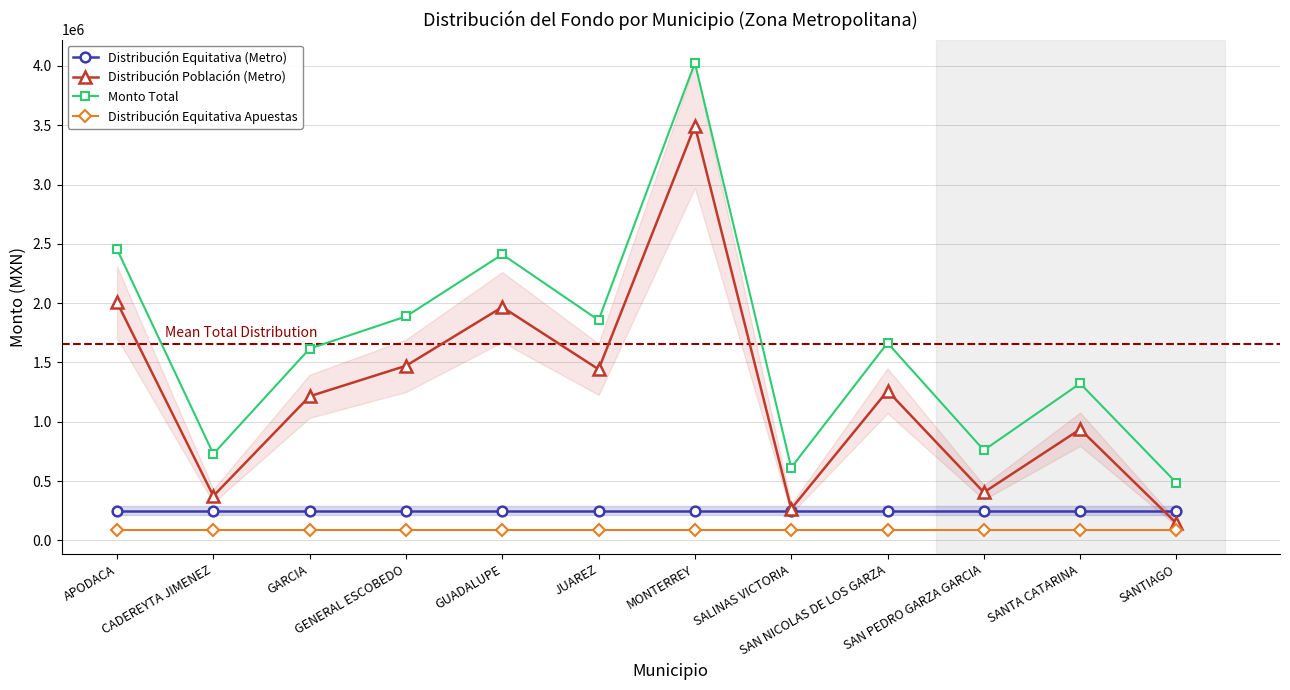

The value of Monto Total at SAN PEDRO GARZA GARCIA is 760249.0. True or false?

True